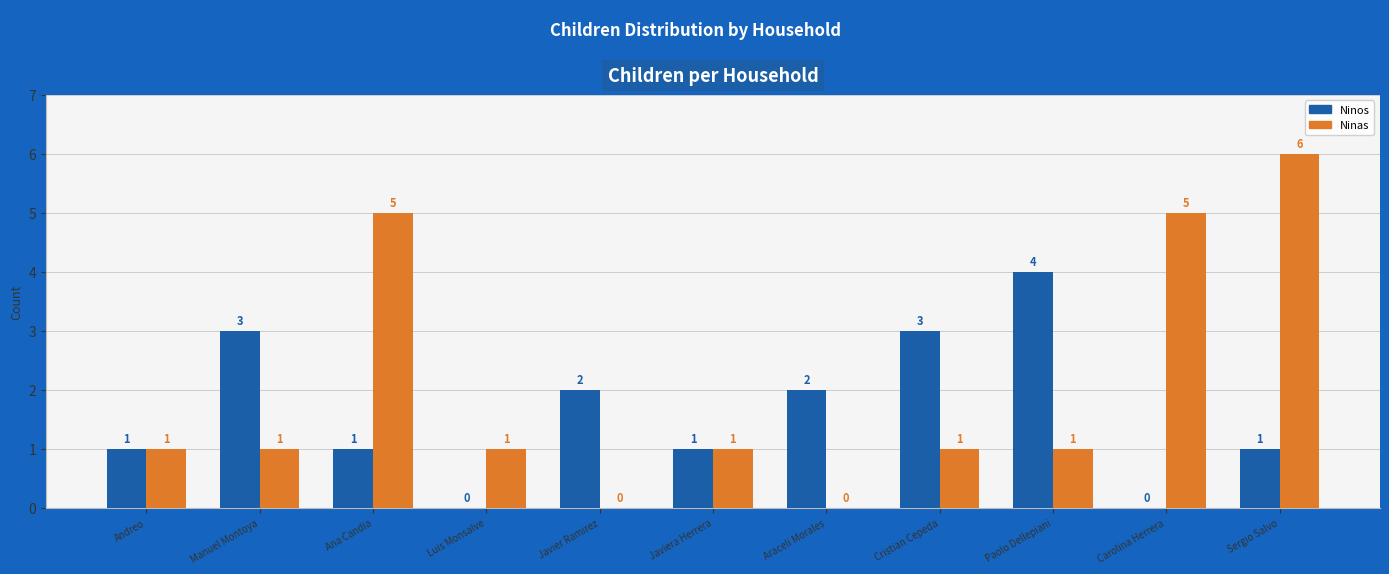

Which series has the largest total across all categories?

Ninas